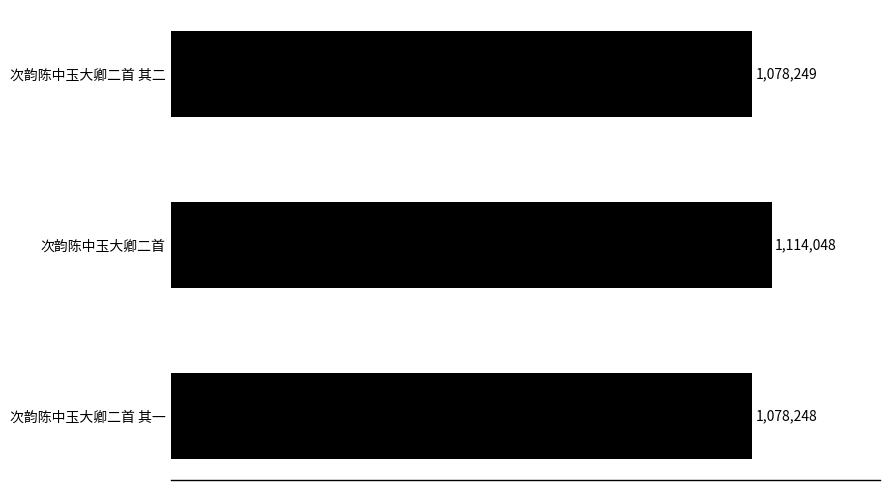

At which category does the chart reach its minimum across all series?

次韵陈中玉大卿二首 其一